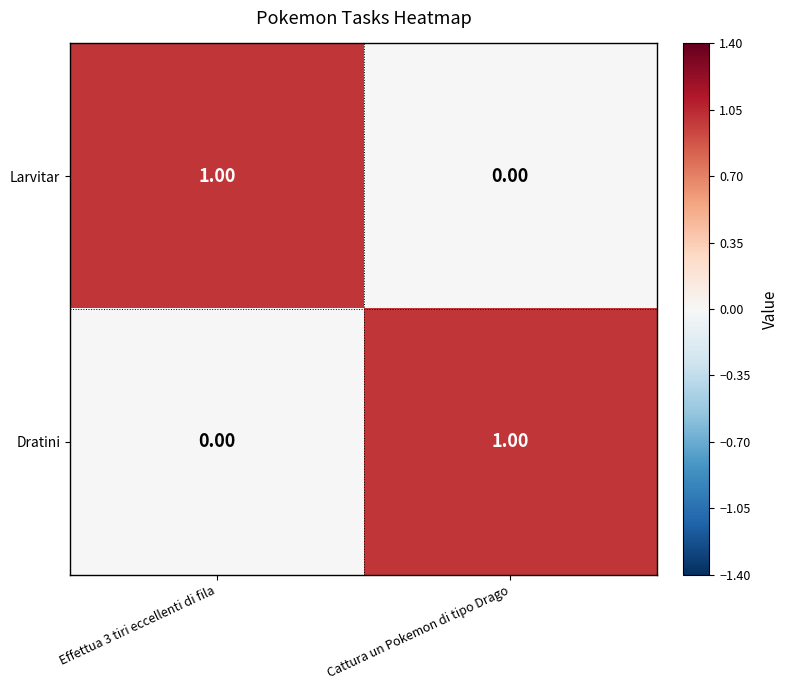

At which label does Dratini reach its peak?

Cattura un Pokemon di tipo Drago